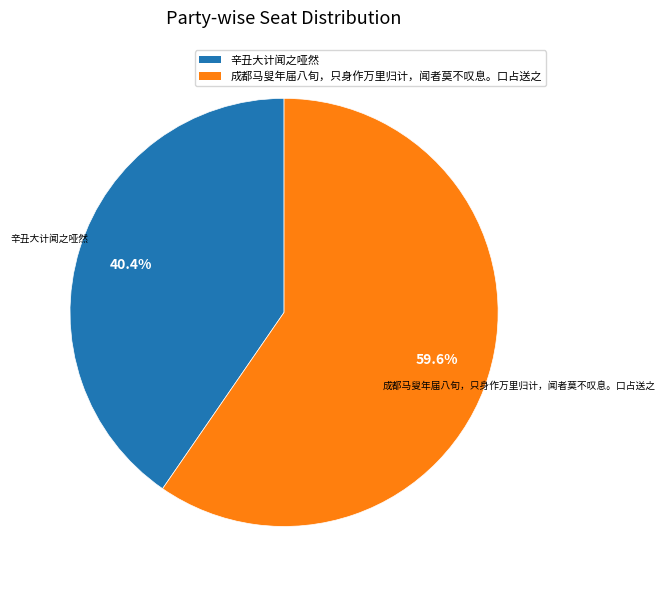

Is there a majority slice in this chart?

Yes